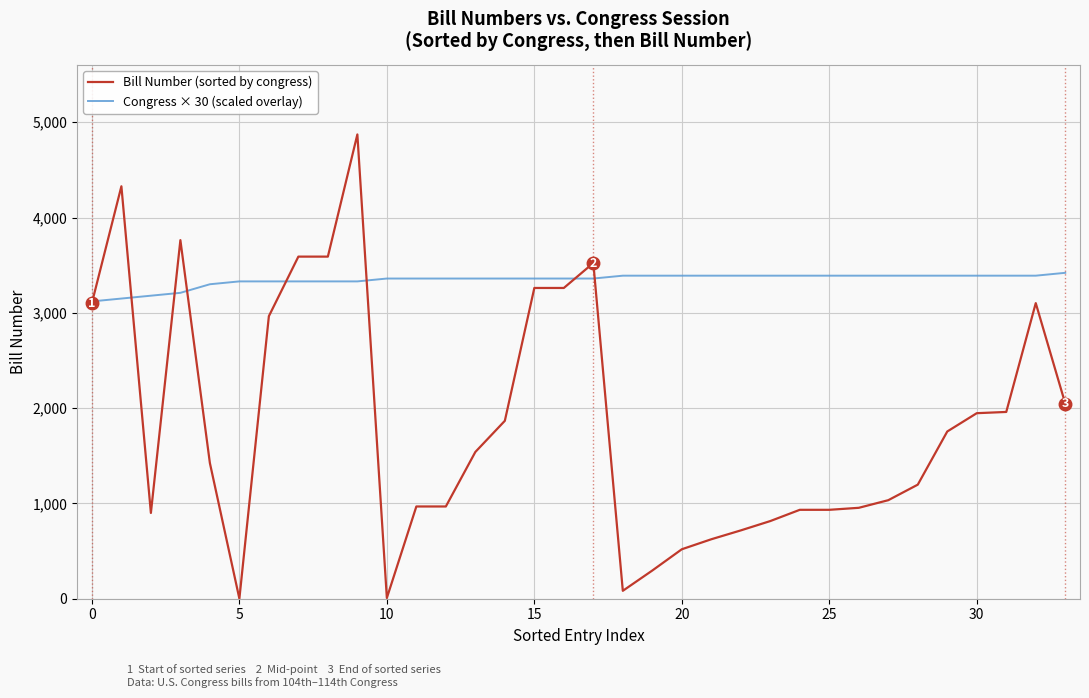

What is the greatest value displayed?

4872